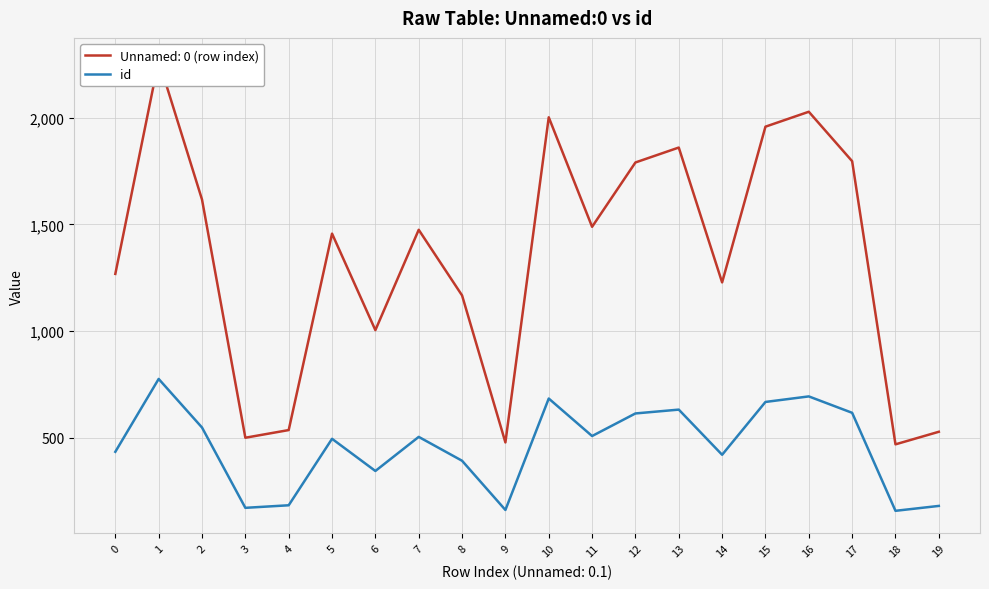

What is the change in value from 6 to 15?

+324